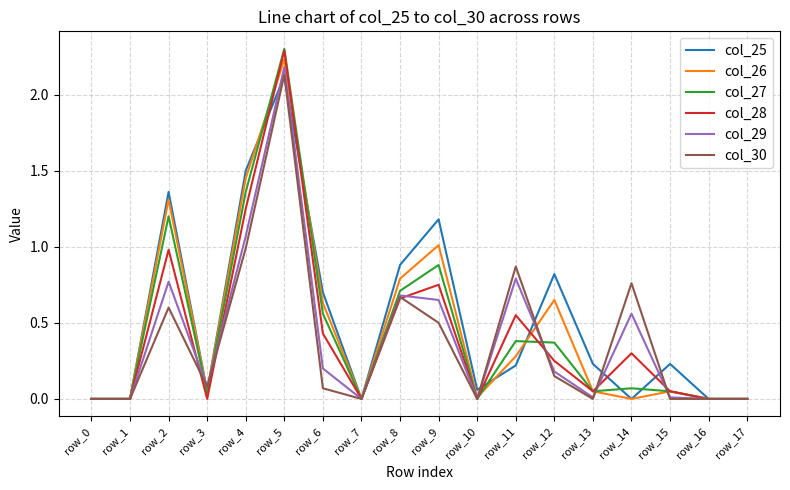

In col_26, how many points are higher than both neighbors (excluding endpoints)?

5